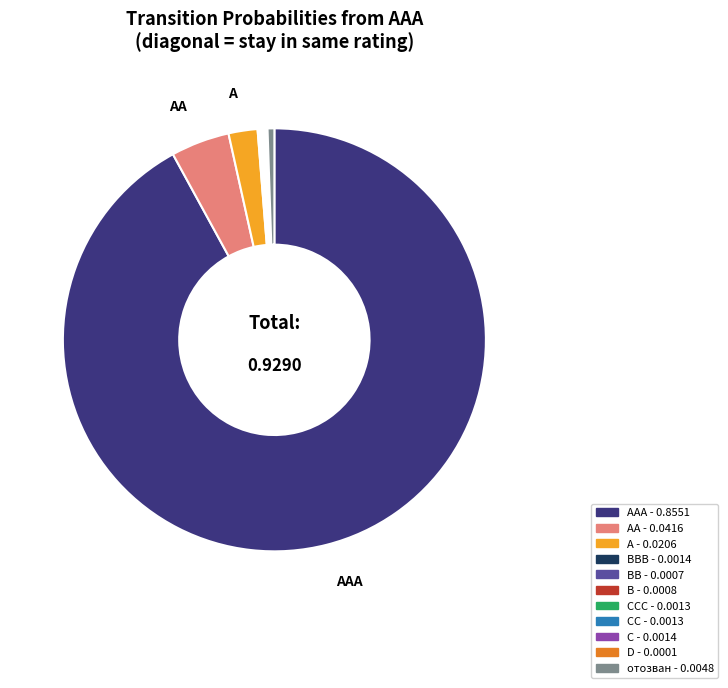

Does any single category account for the majority?

Yes